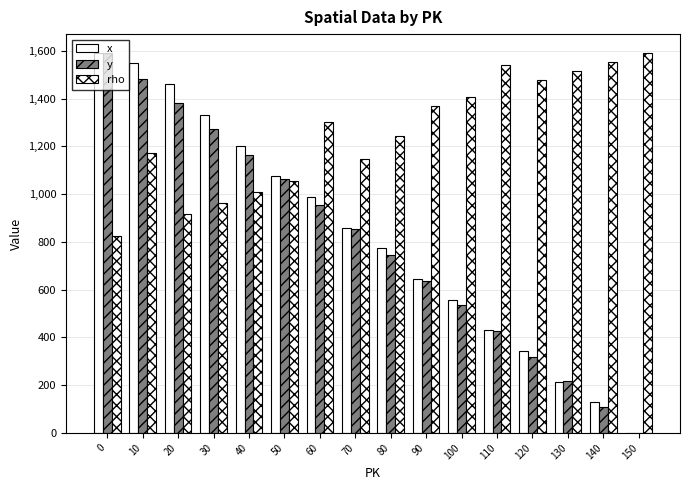

How many data points does each series have?

16